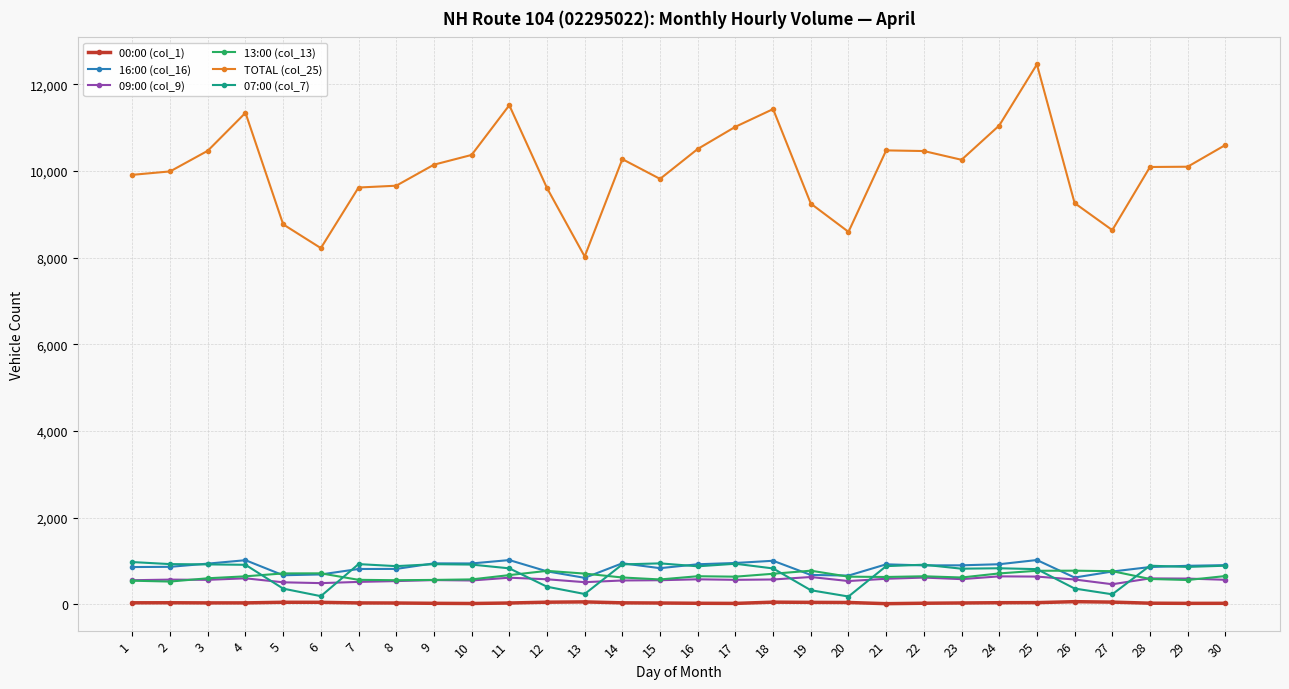

True or false: 07:00 (col_7) has a value of 894 at 30.

True